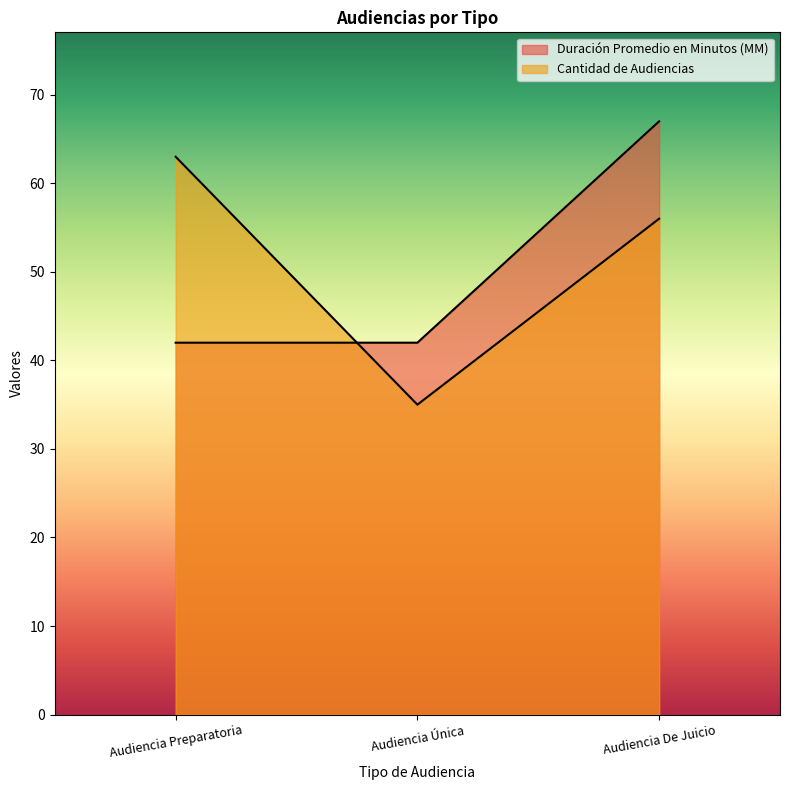

Reading left to right, extract all data points from this chart.

Duración Promedio en Minutos (MM): Audiencia Preparatoria=42	Audiencia Única=42	Audiencia De Juicio=67
Cantidad de Audiencias: Audiencia Preparatoria=63	Audiencia Única=35	Audiencia De Juicio=56